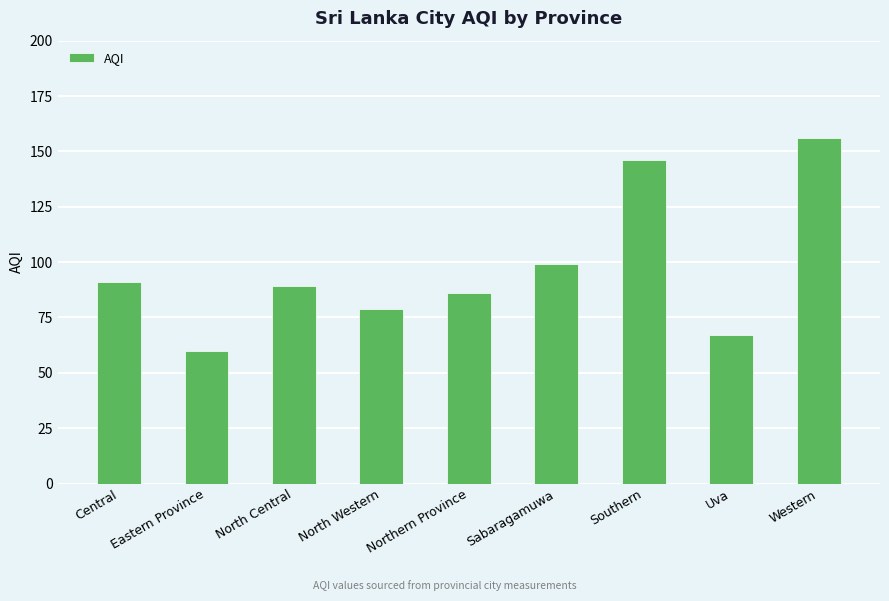

What position from the left is Eastern Province?

2